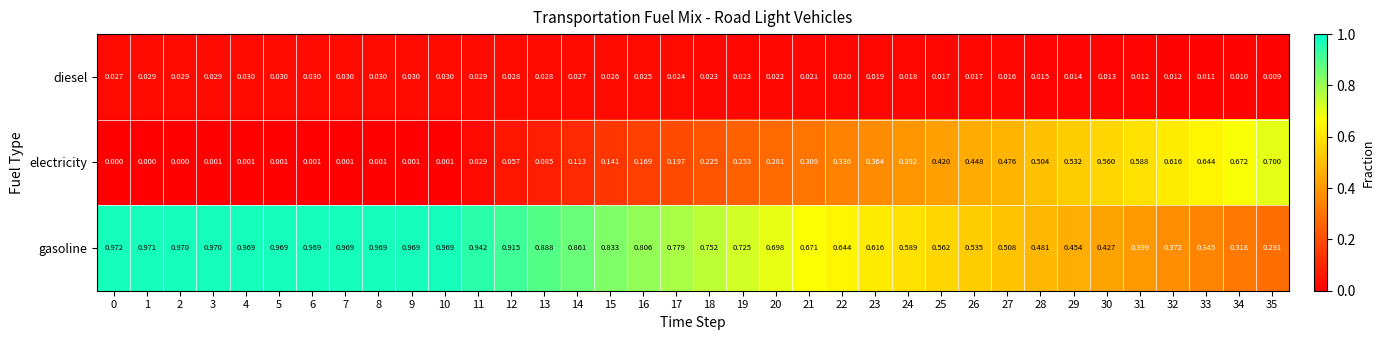

Which series changed the most between 15 and 35?

electricity